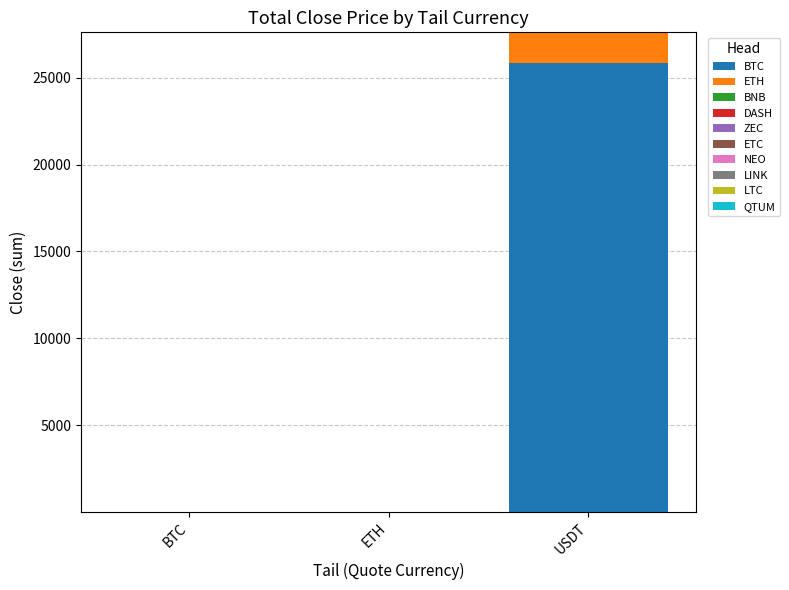

The BTC series shows 0.0 at BTC. True or false?

True